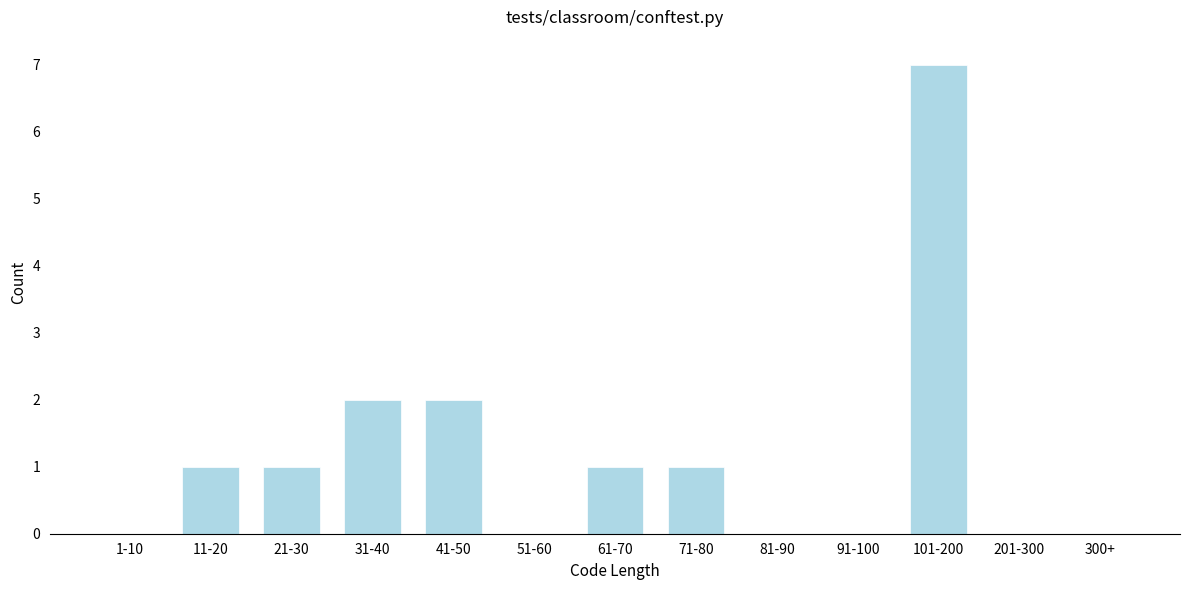

Reading right to left, extract all data points from this chart.

300+=0	201-300=0	101-200=7	91-100=0	81-90=0	71-80=1	61-70=1	51-60=0	41-50=2	31-40=2	21-30=1	11-20=1	1-10=0